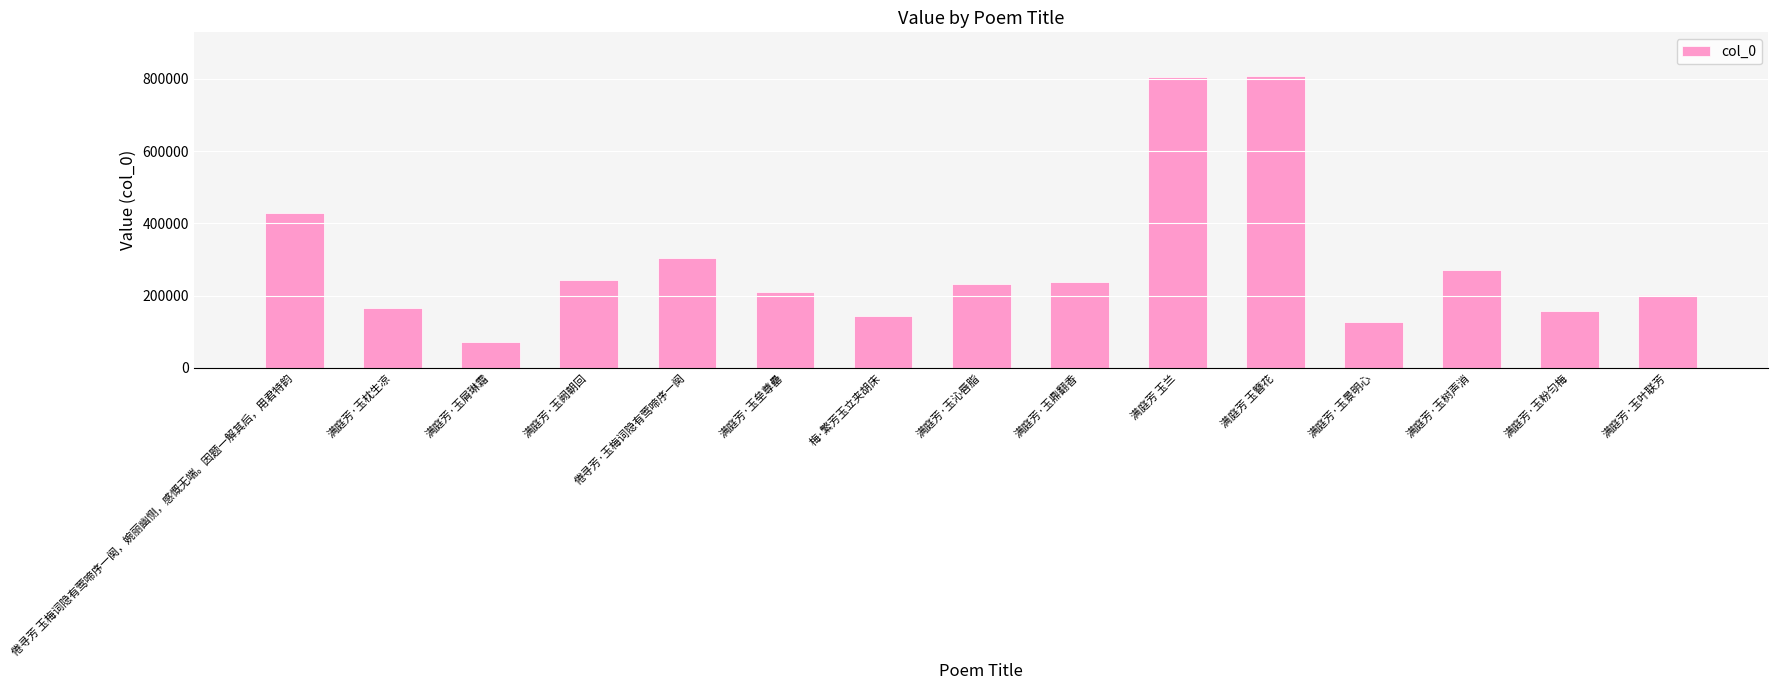

What is the difference between the values at 满庭芳·玉垒尊罍 and 梅·繁芳玉立夹胡床?

66826